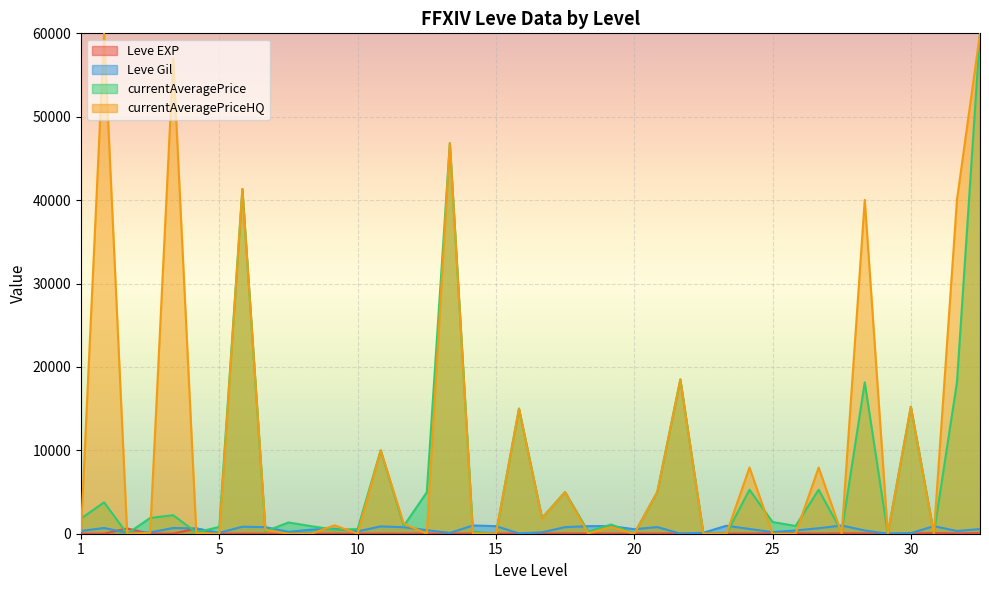

The value of currentAveragePrice at 20 is -38929.2. True or false?

False